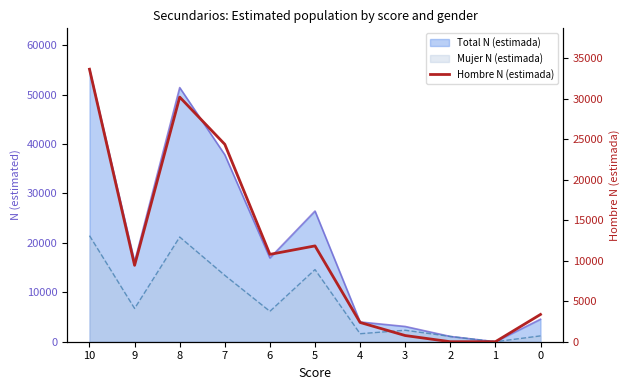

List the labels in order of value, smallest first.

2, 1, 3, 4, 0, 9, 6, 5, 7, 8, 10